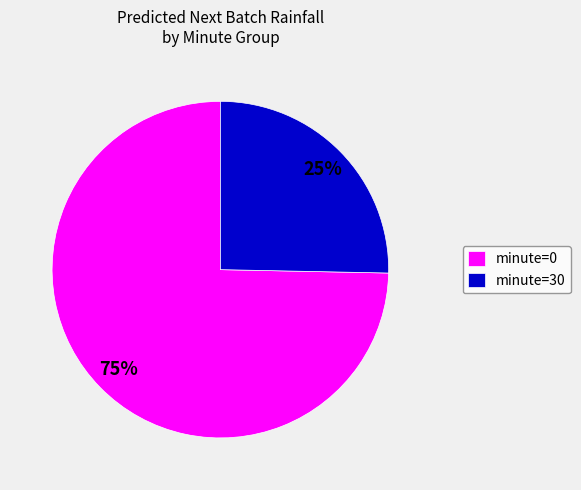

How many segments does this pie chart have?

2